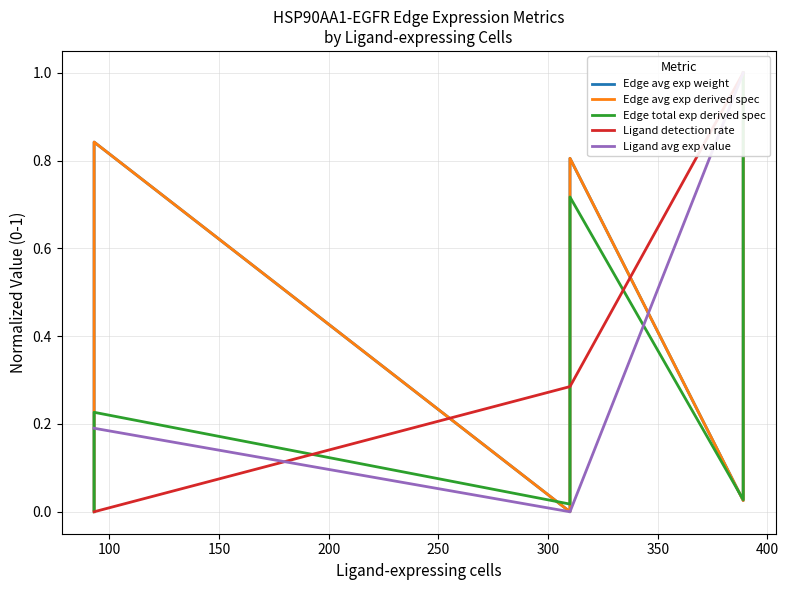

What is the sum of all Edge avg exp derived spec values?

3.1